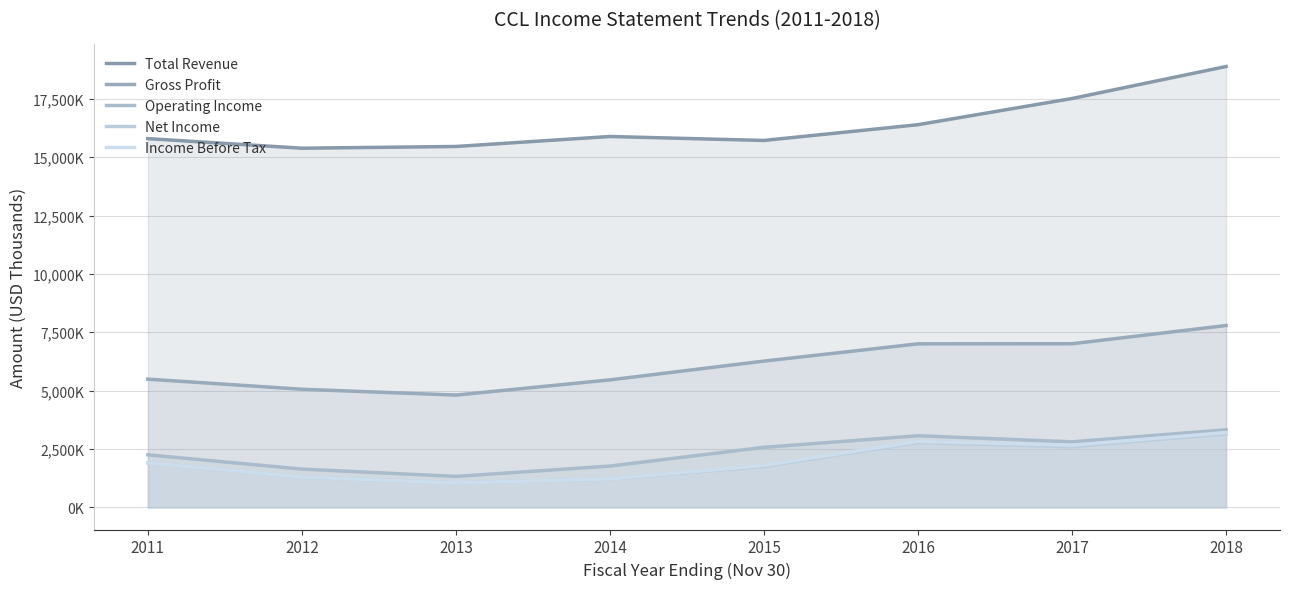

What is the greatest value displayed?

18881000